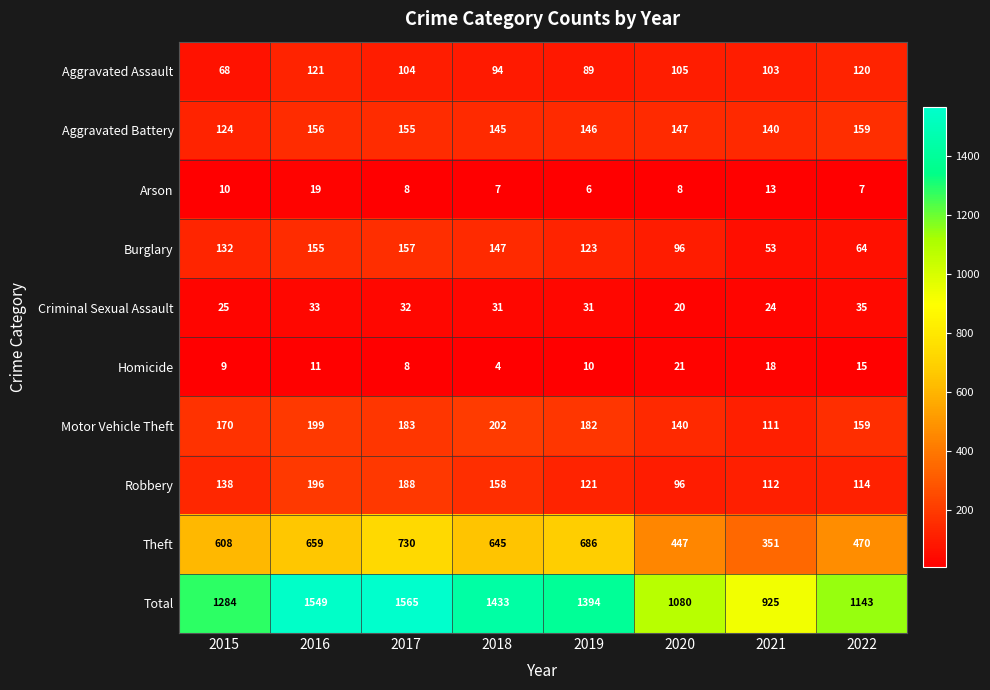

At how many categories does at least one series exceed 1103?

6